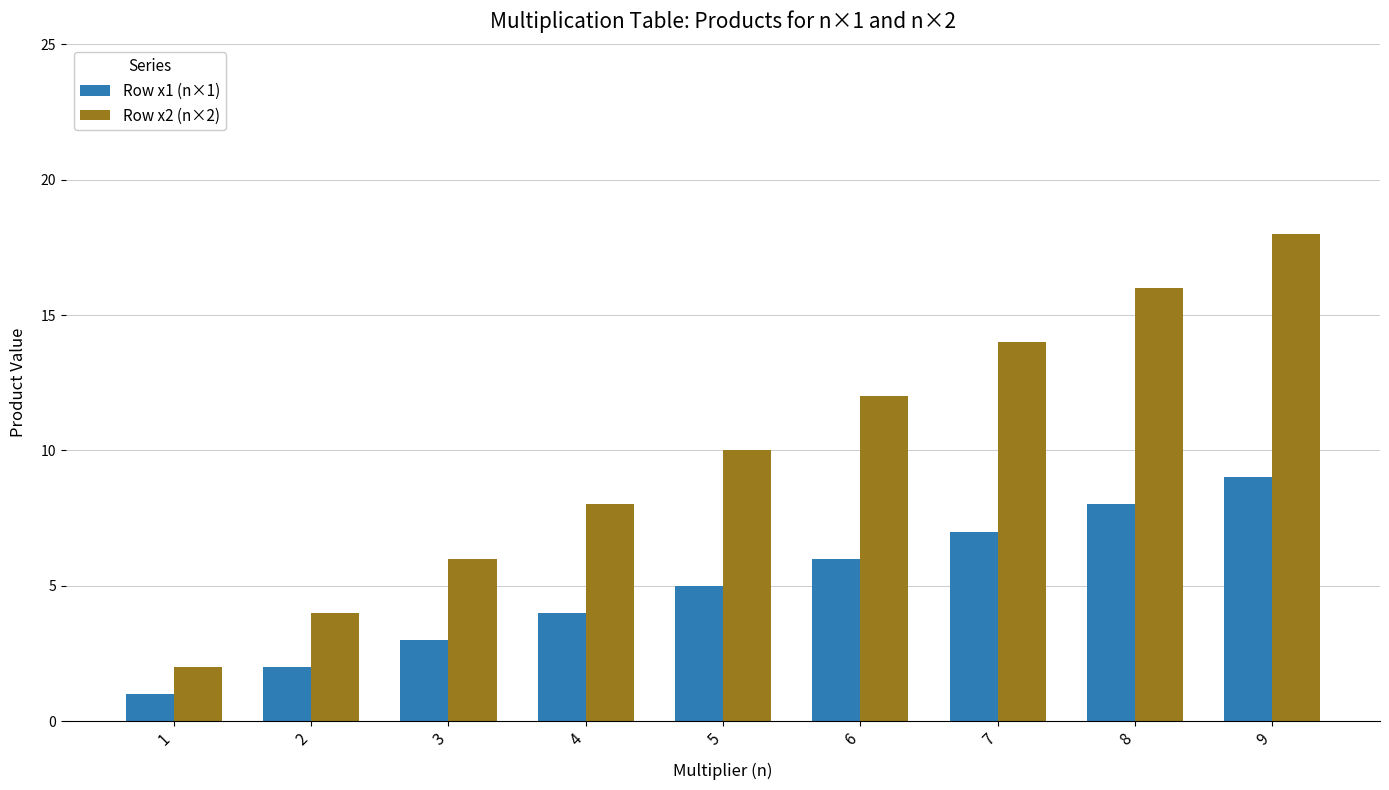

Which series has the largest total across all categories?

Row x2 (n×2)